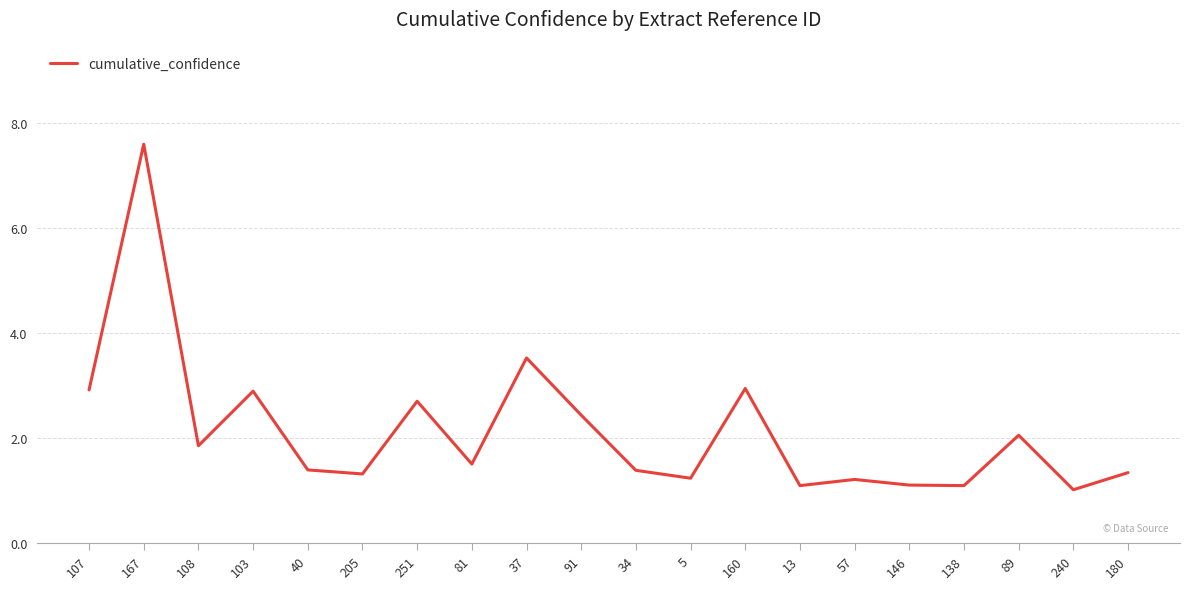

What position from the left is 107?

1